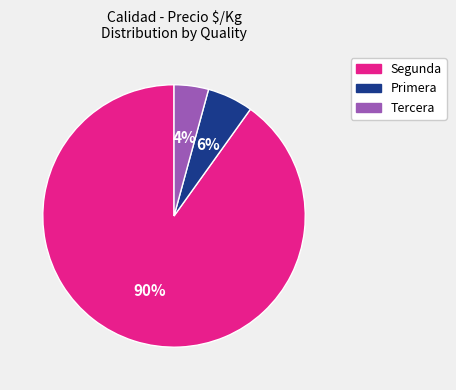

Which category has the smallest portion of the pie?

Tercera